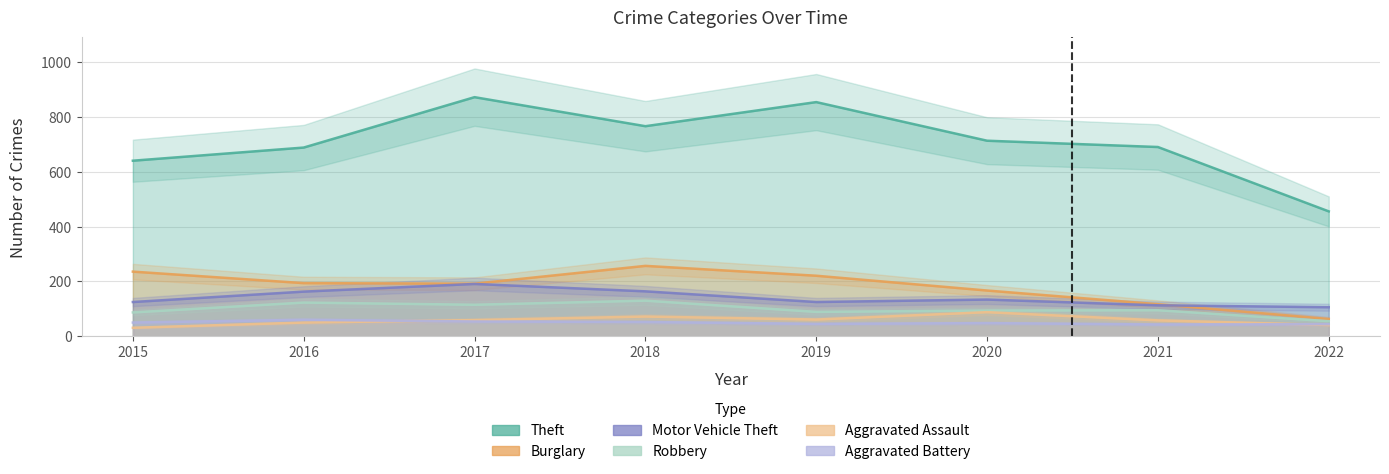

Reading left to right, extract all data points from this chart.

Theft: 641	689	873	767	855	714	691	456
Burglary: 236	194	192	257	221	167	117	63
Motor Vehicle Theft: 125	163	191	164	125	134	113	106
Robbery: 87	123	115	130	89	94	95	55
Aggravated Assault: 31	50	59	72	61	88	58	41
Aggravated Battery: 50	60	54	52	45	48	43	44